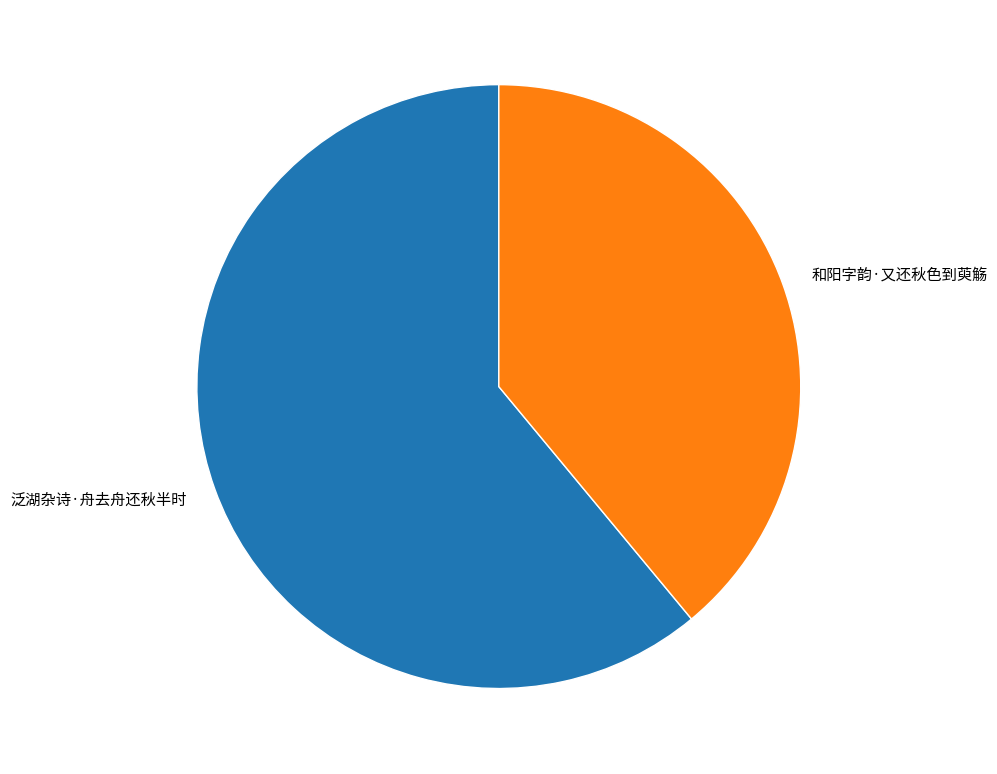

The 泛湖杂诗·舟去舟还秋半时 slice represents 71% of the pie. True or false?

False